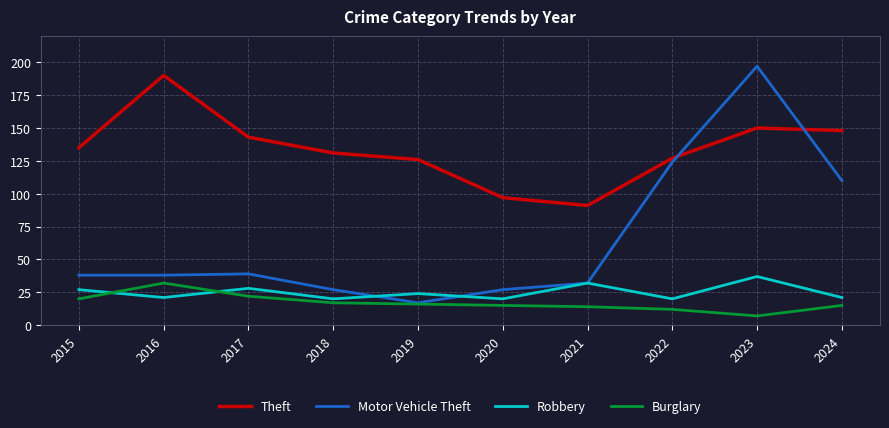

What is the difference between the maximum and minimum values in the Motor Vehicle Theft series?

180